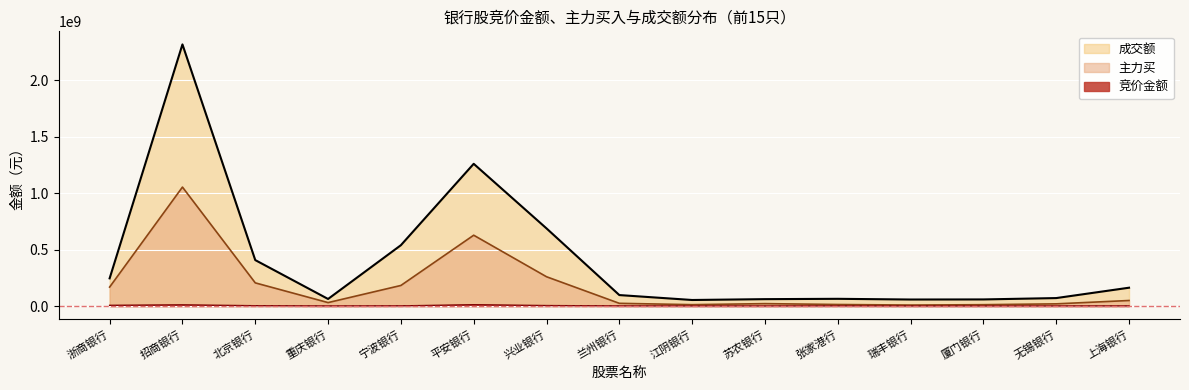

At how many categories does at least one series exceed 2205346941?

1